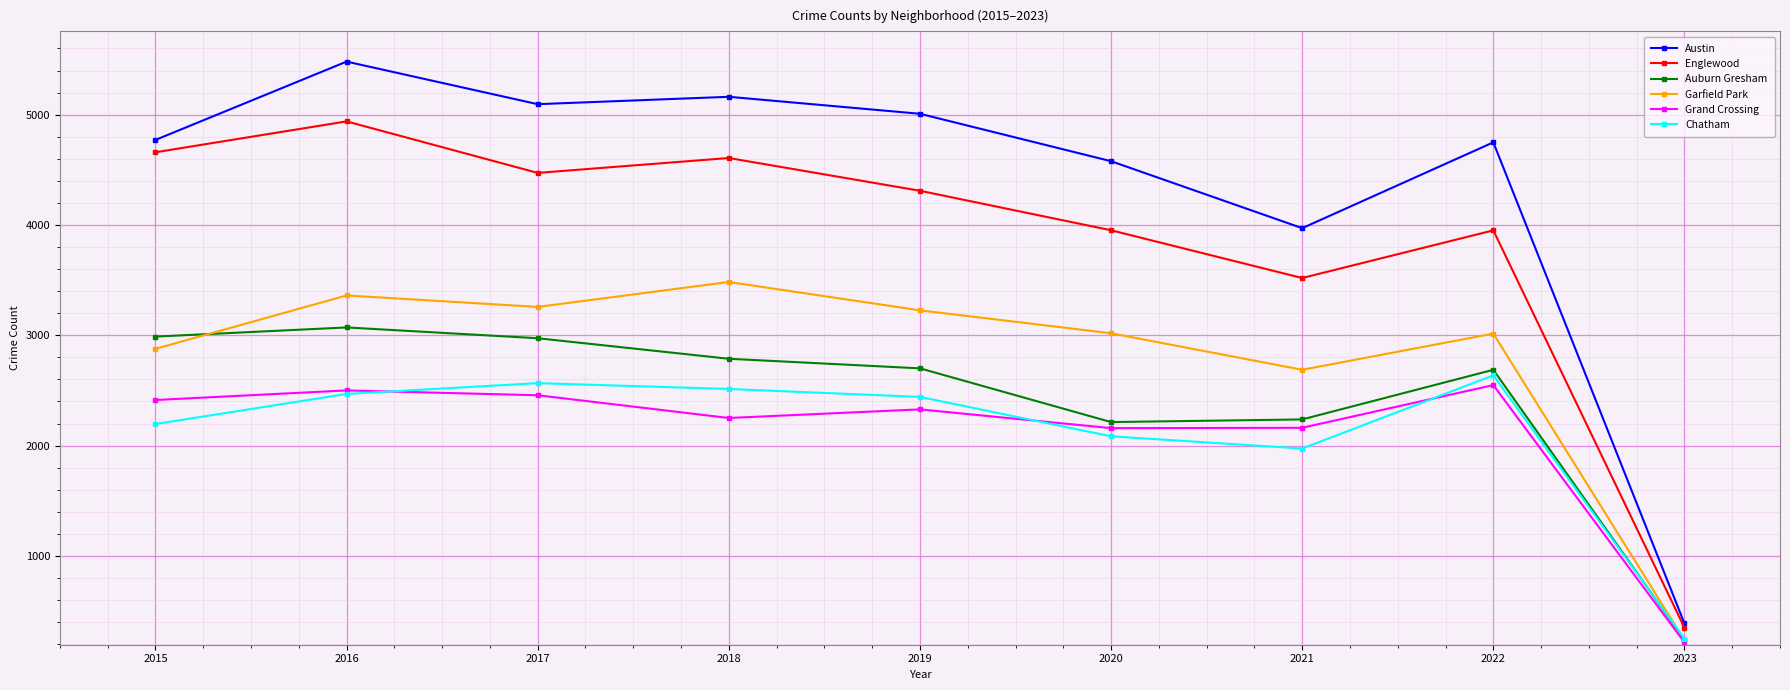

At which category does Chatham reach its first local valley?

2021